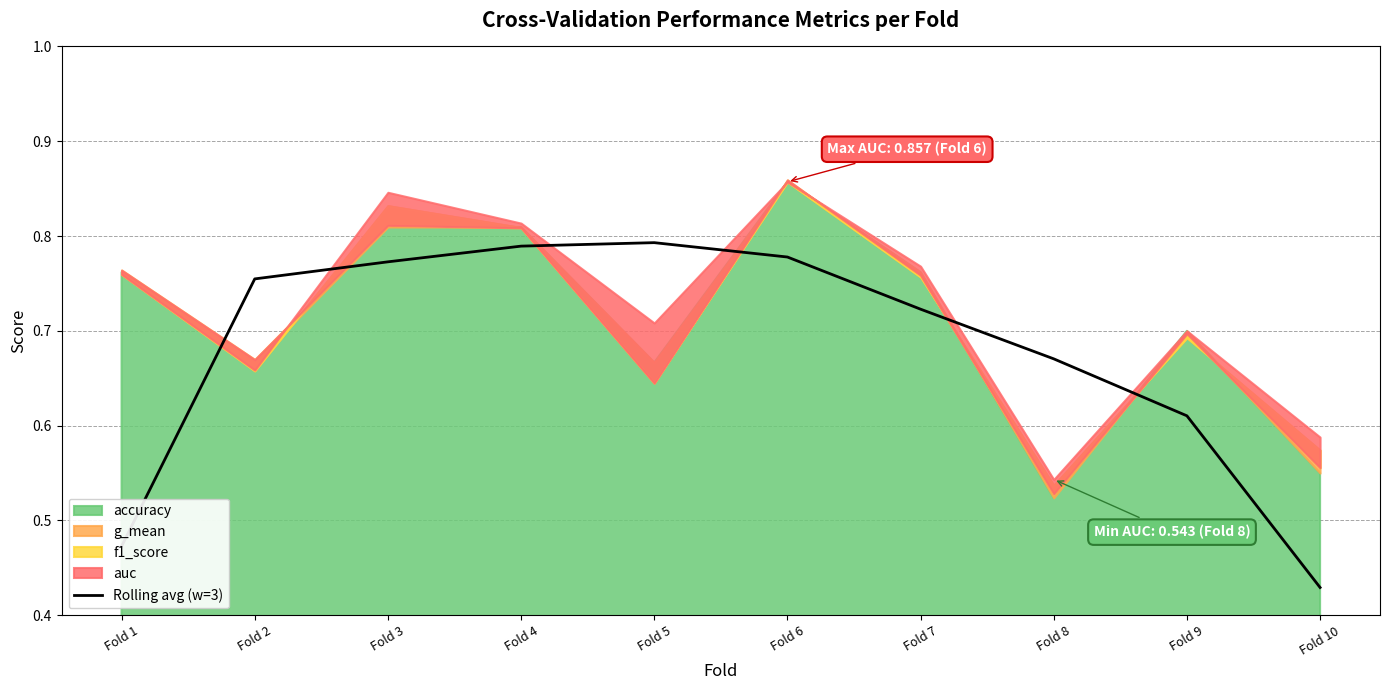

What is the smallest value displayed?

0.4